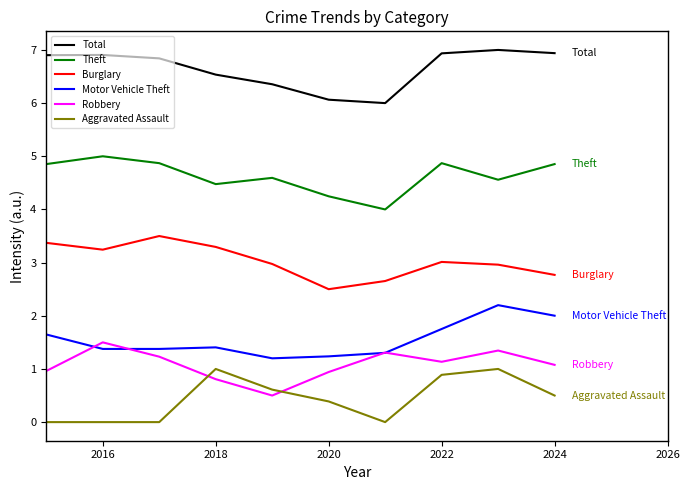

Which series has the largest total across all categories?

Total